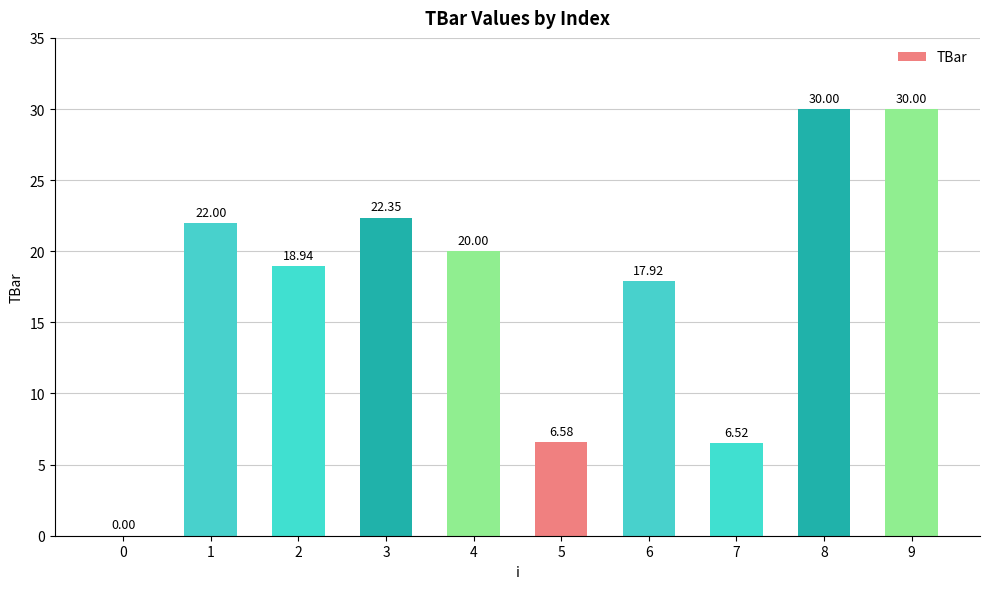

Approximately how many times larger is the value at 4 compared to 6?

1.1